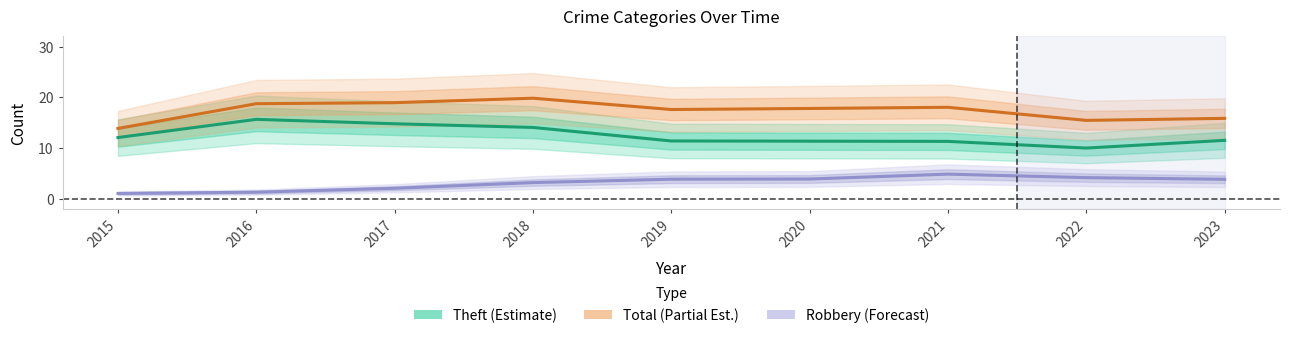

How many data points in Total (Partial Est.) are less than 17?

3